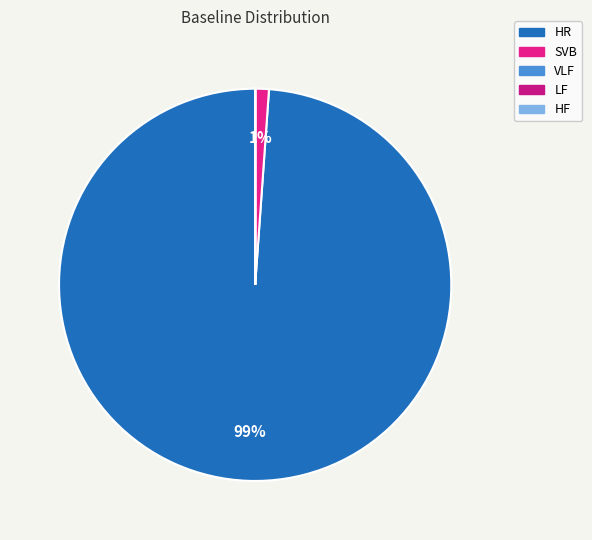

How many segments does this pie chart have?

5